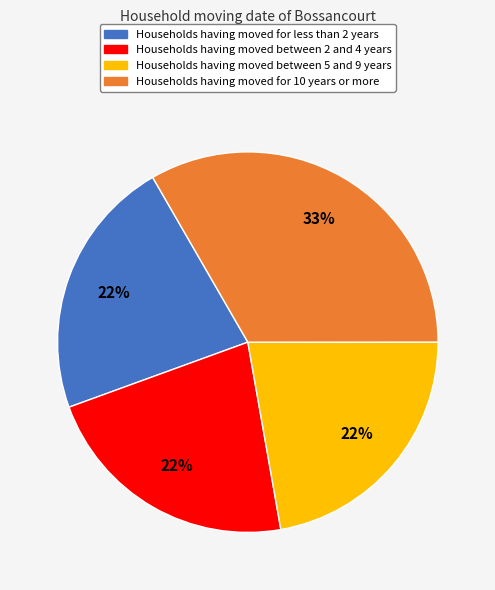

To the nearest percent, what is the difference between the largest and smallest slice percentages?

11%